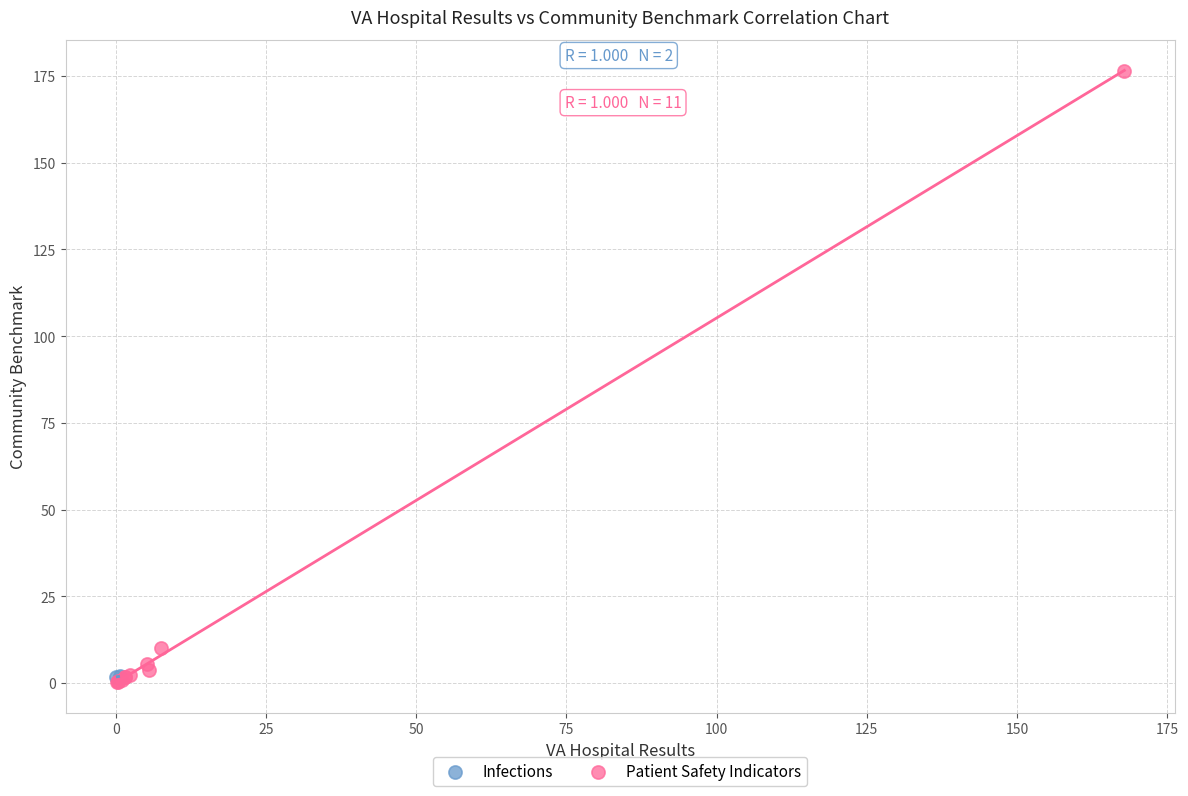

What are all the series names shown in the legend?

Infections, Patient Safety Indicators